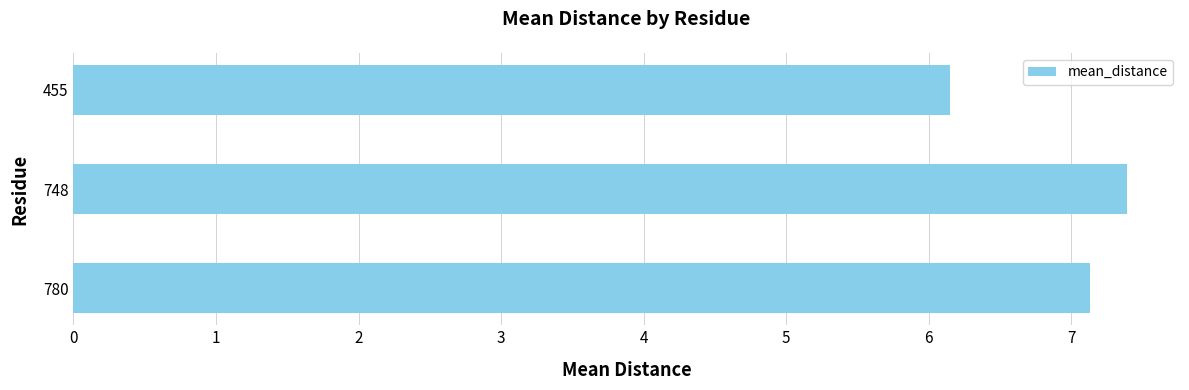

Read the value at 748.

7.4